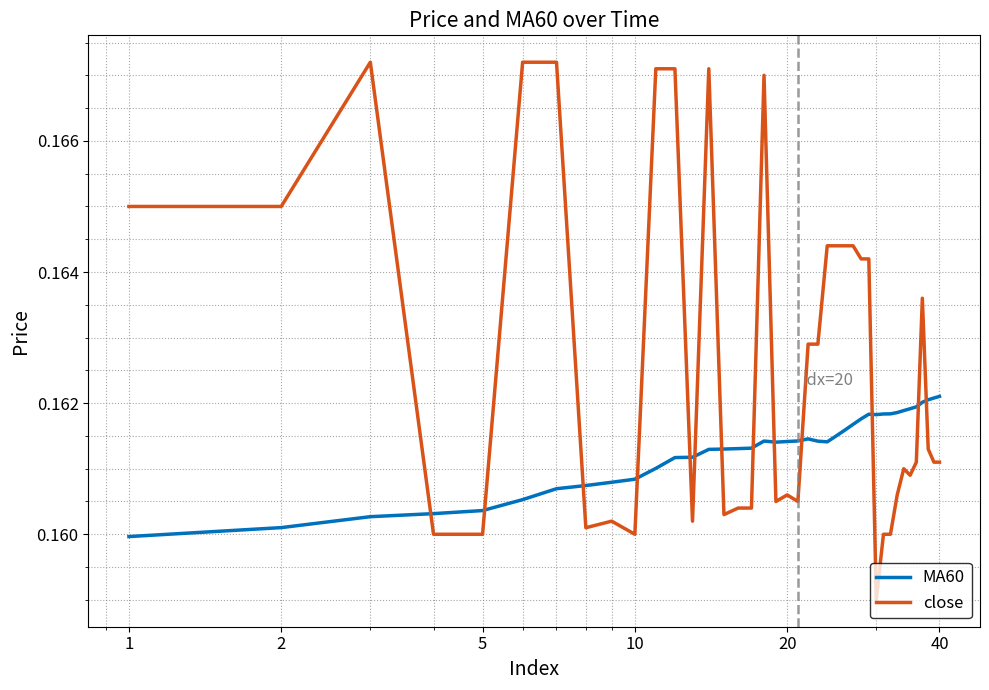

Which series has the widest spread of values?

close